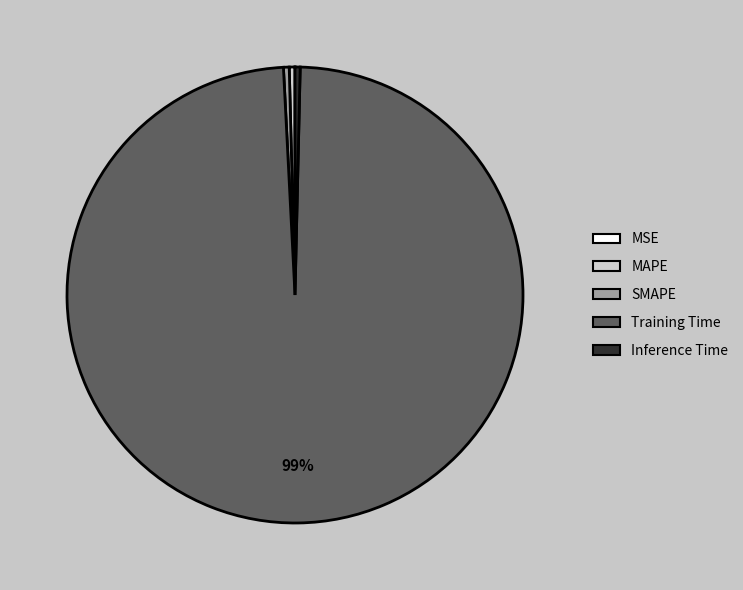

Which category has the biggest portion of the pie?

Training Time